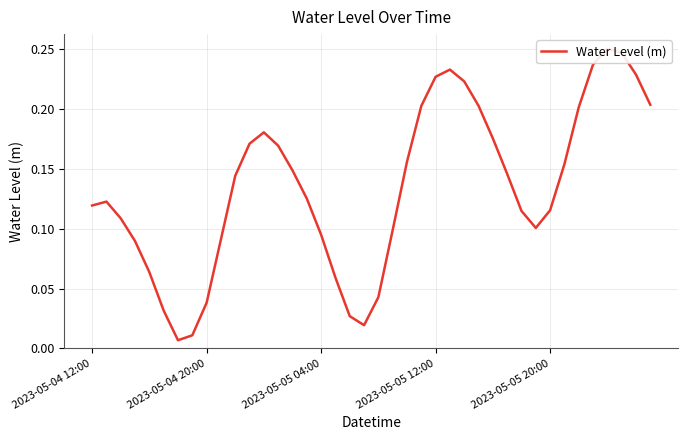

Which category has the highest value across all series?

36